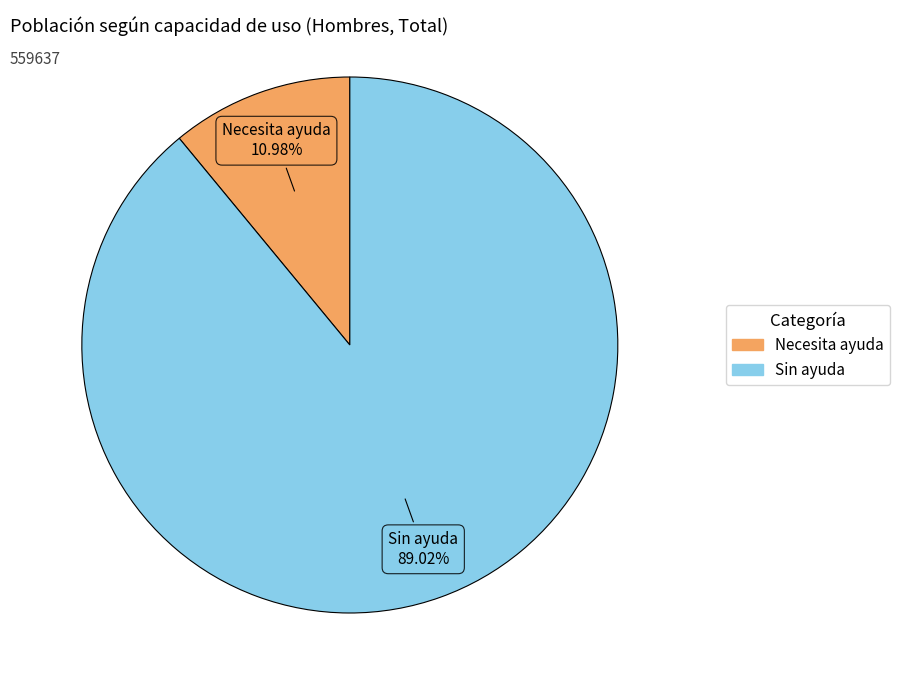

What is the total percentage of Necesita ayuda and Sin ayuda?

100.0%